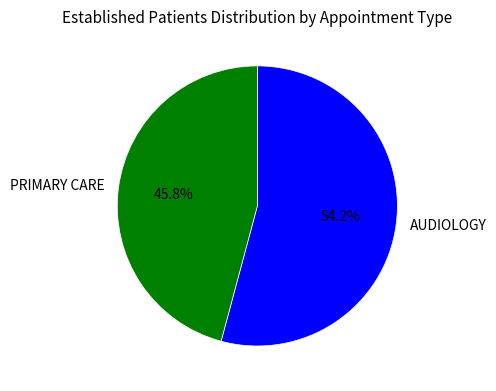

What percentage is the AUDIOLOGY slice, to the nearest percent?

54%